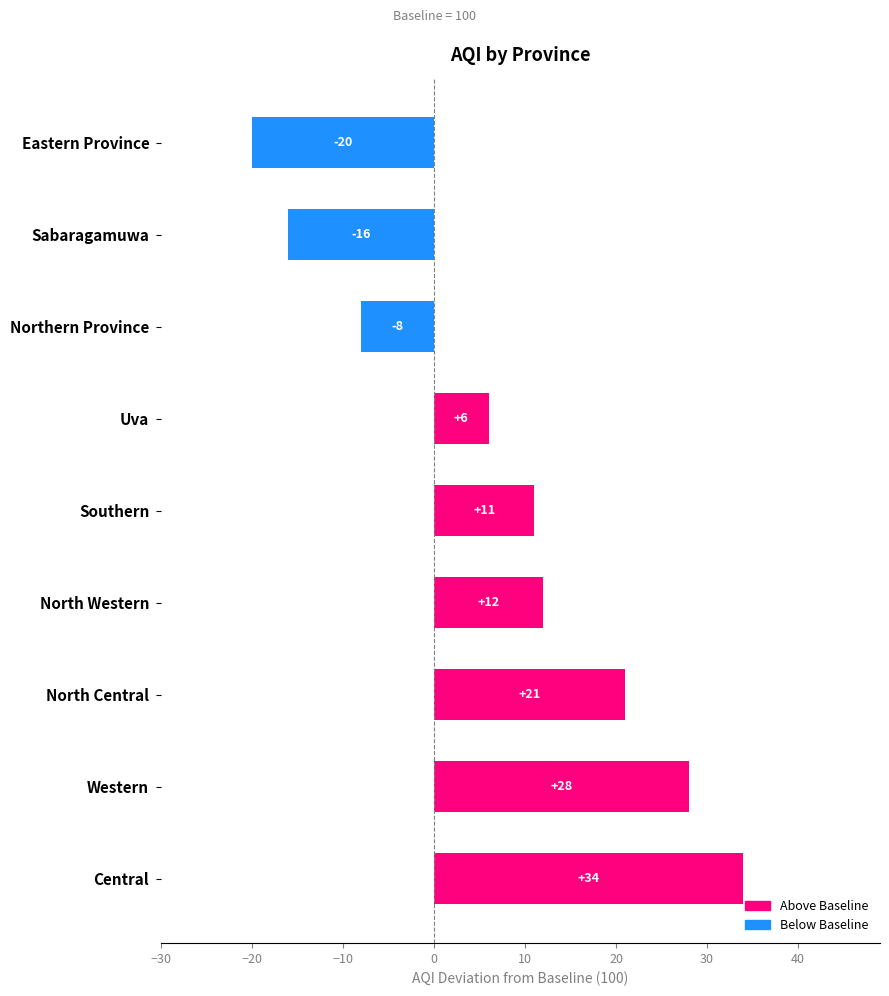

Reading bottom to top, list all the values displayed in this chart.

Central=34	Western=28	North Central=21	North Western=12	Southern=11	Uva=6	Northern Province=-8	Sabaragamuwa=-16	Eastern Province=-20